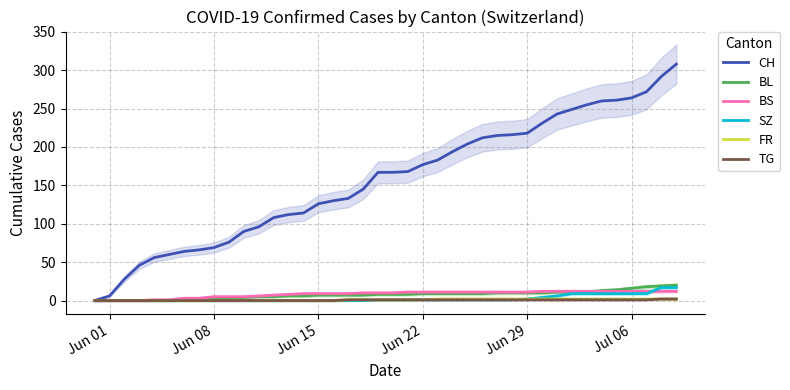

True or false: BL has a value of 10 at Jun 29.

True